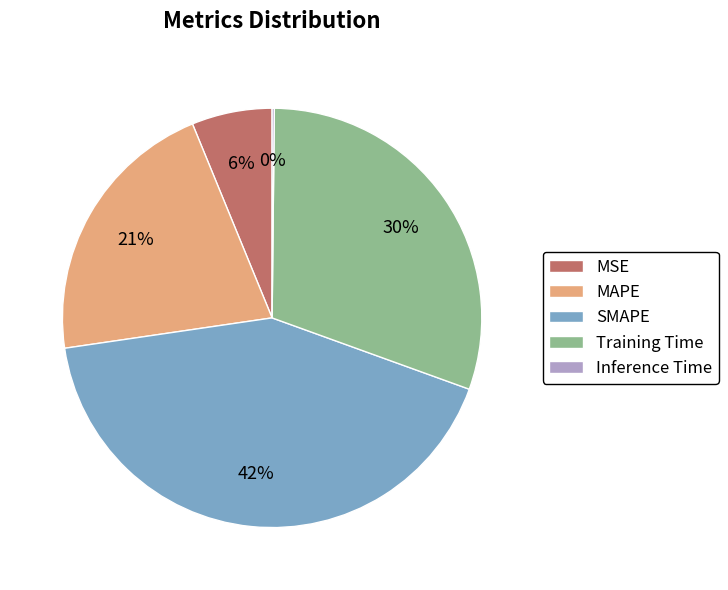

Is MAPE the majority of the pie?

No